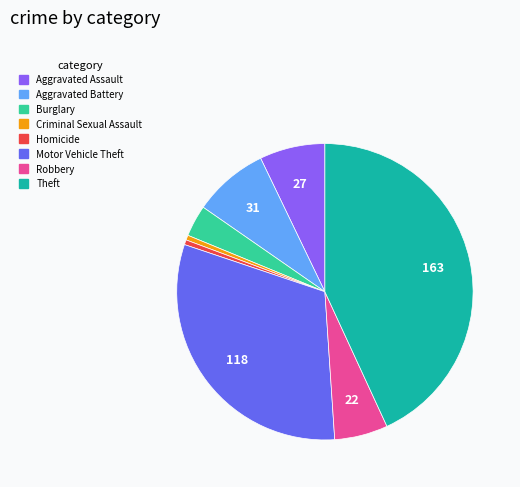

Does any single category account for the majority?

No